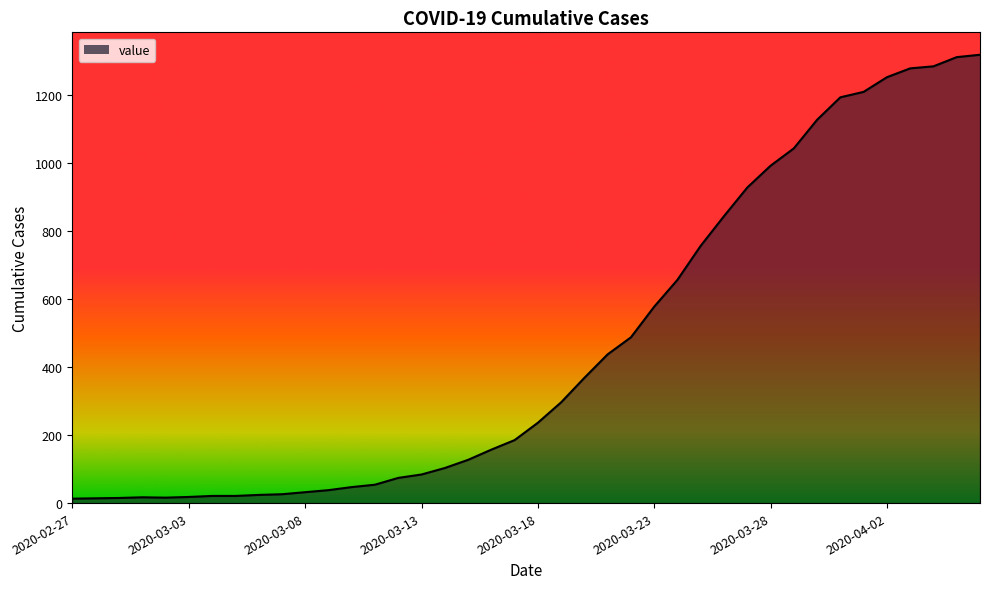

What is the difference between the maximum and minimum values?

1304